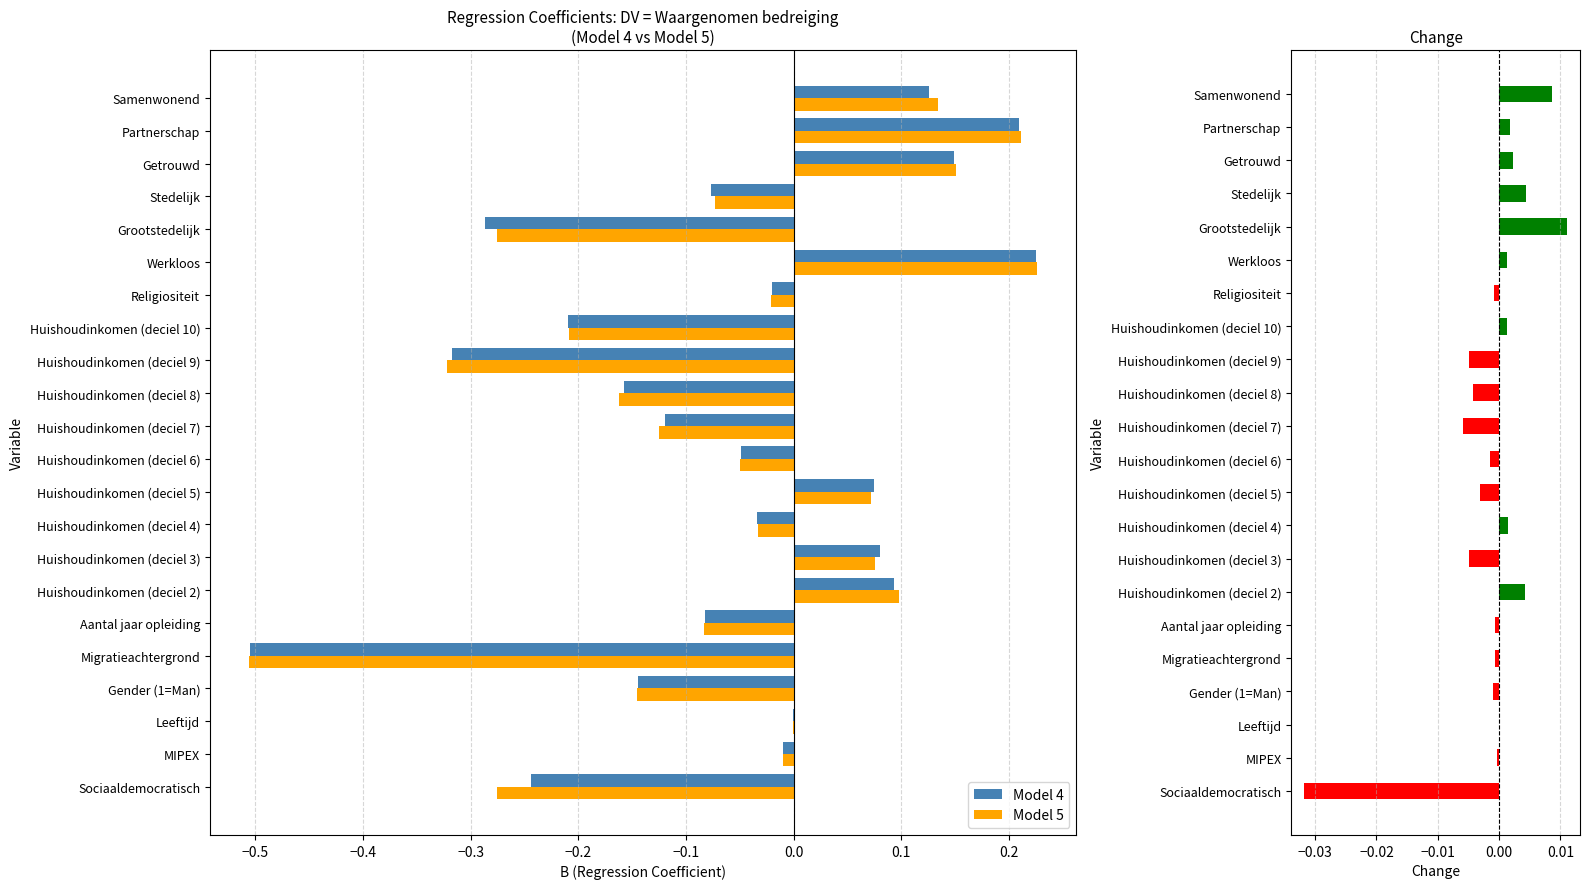

How many values in Change (M5-M4) are above zero?

9